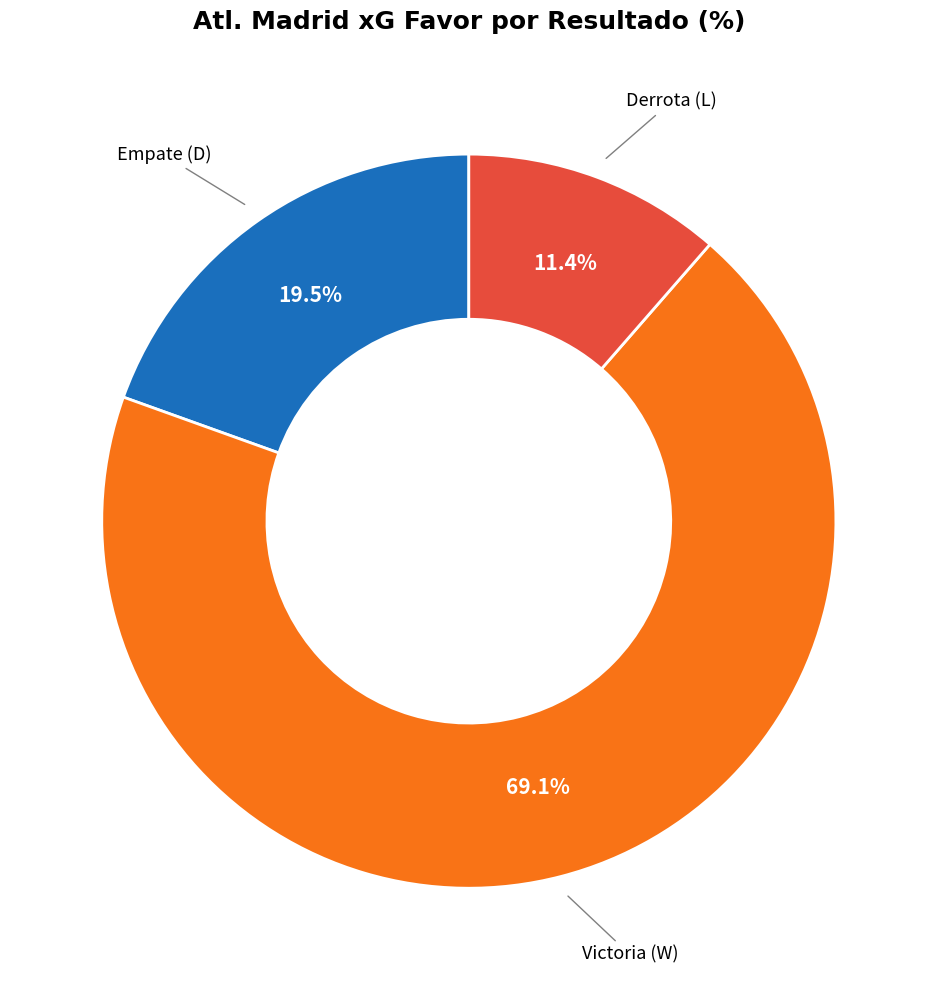

How many segments does this pie chart have?

3